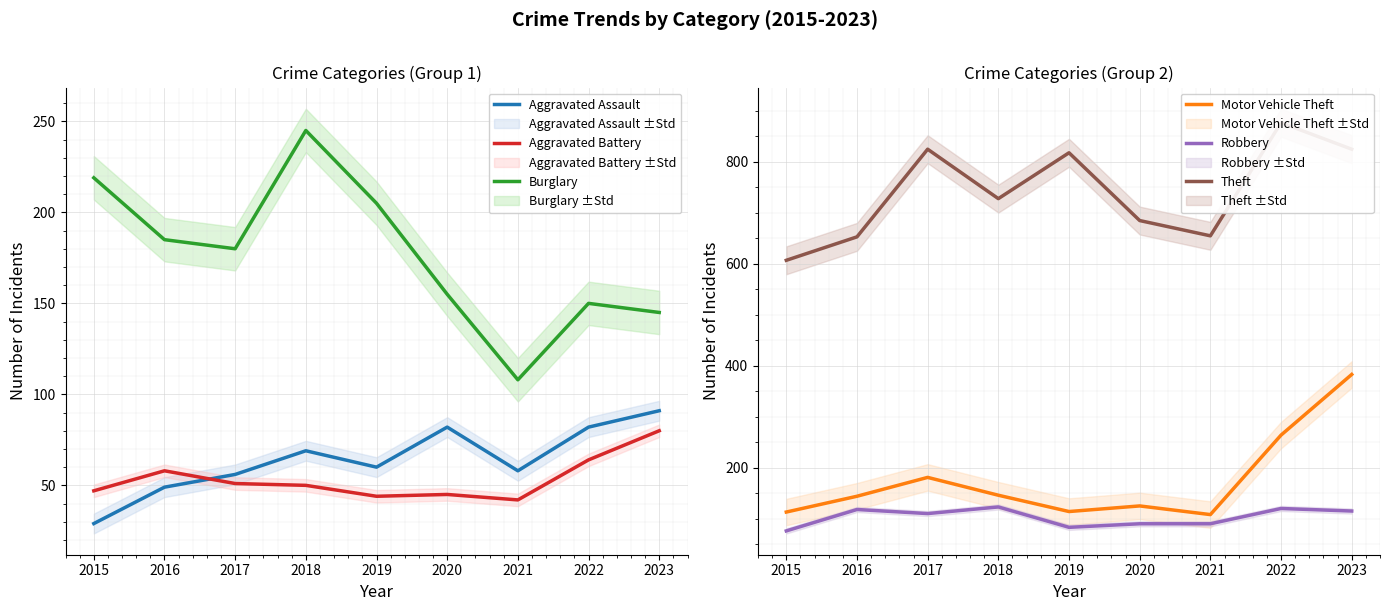

Where is Aggravated Battery nearest to the value 61?

2016